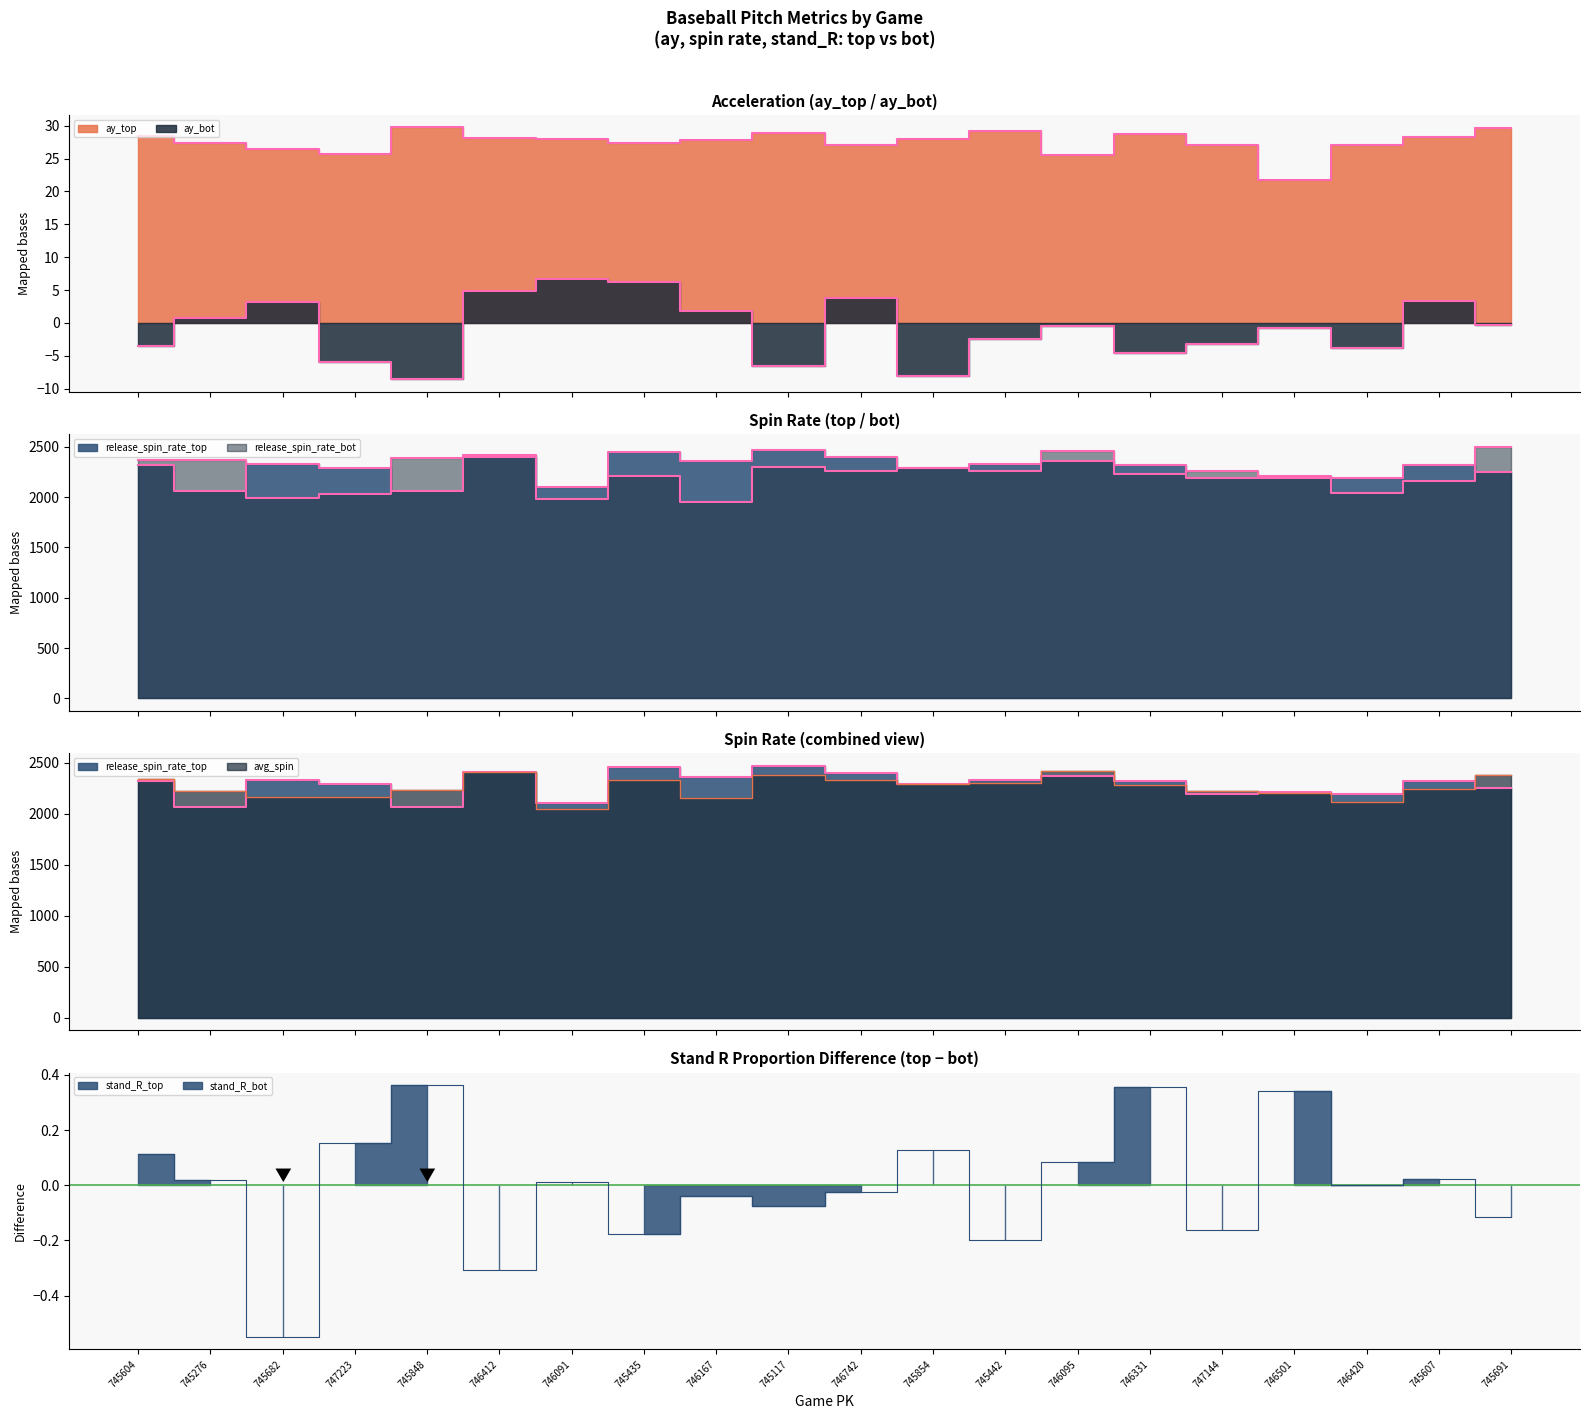

Is it true that ay_top equals 29.7 at 745848?

True